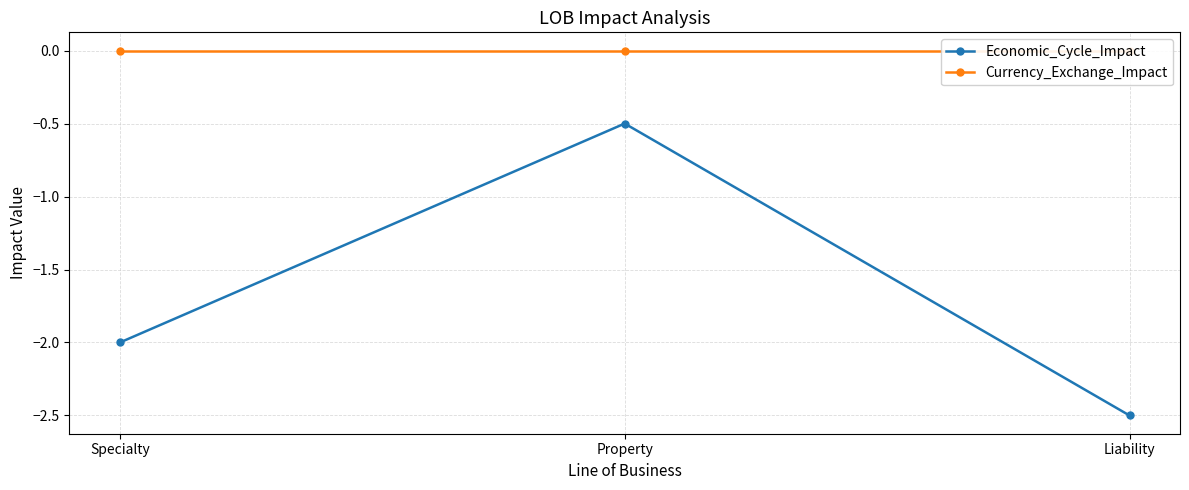

List the series in order of their overall mean, lowest first.

Economic_Cycle_Impact, Currency_Exchange_Impact